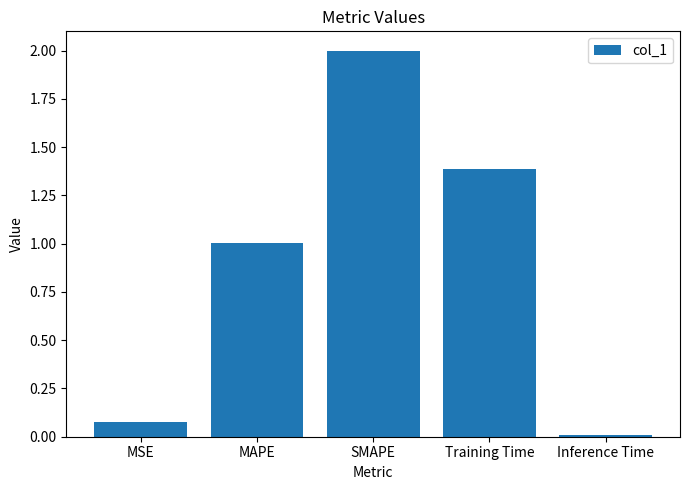

What is the difference between the maximum and second lowest values?

1.9